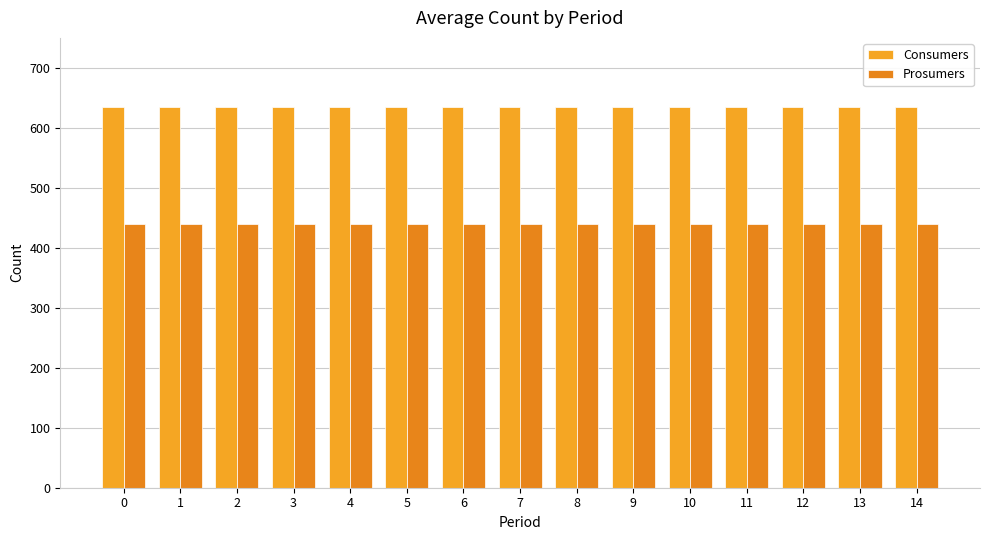

Is it true that Consumers equals 635 at 3?

True